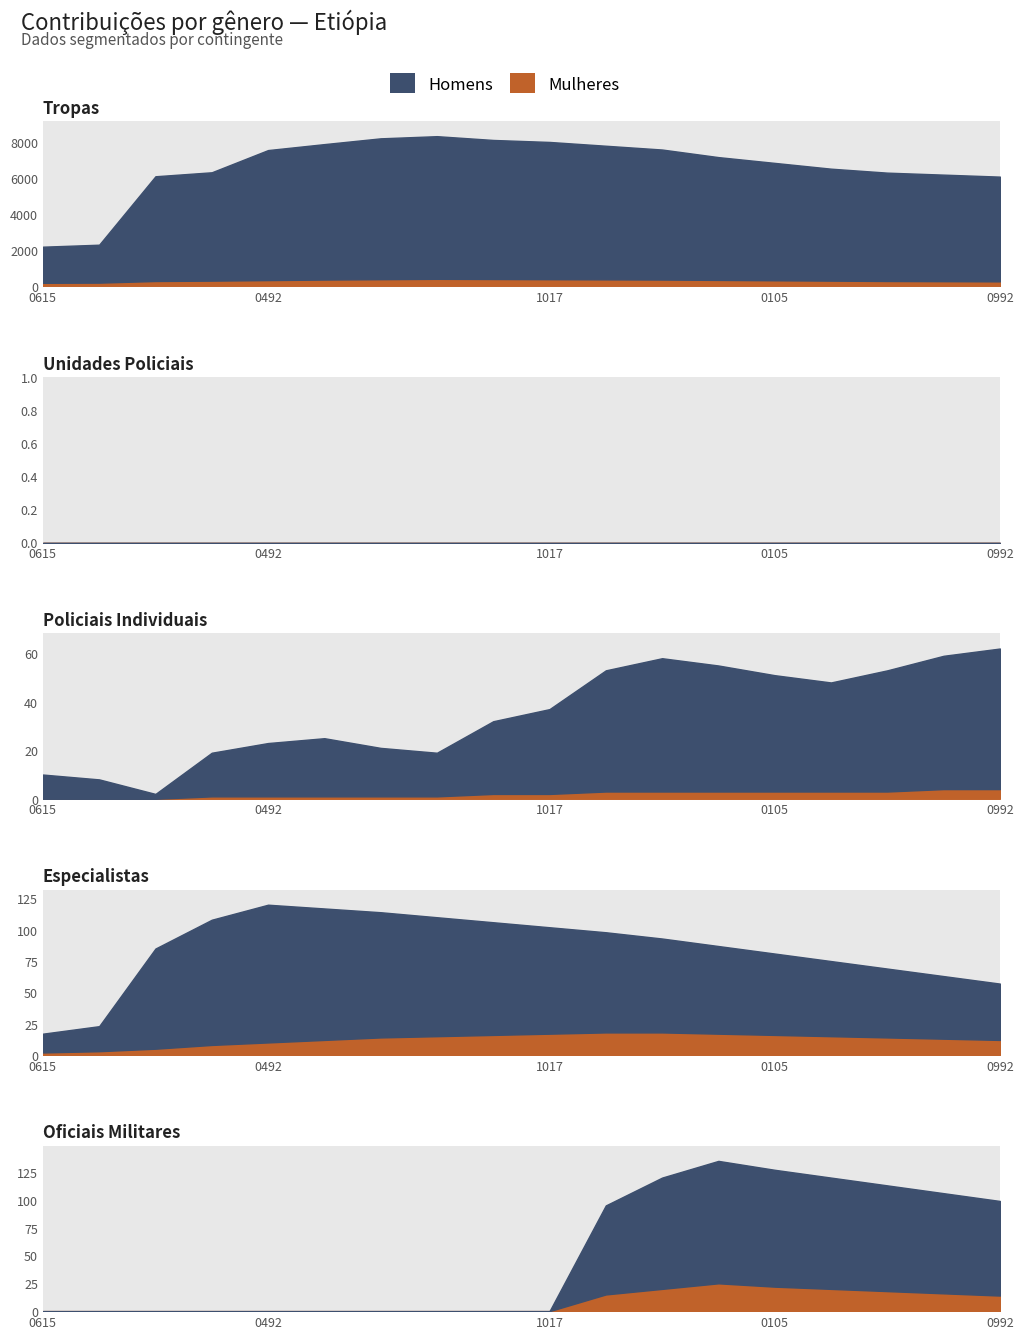

At which category is the sum across all series the highest?

0406